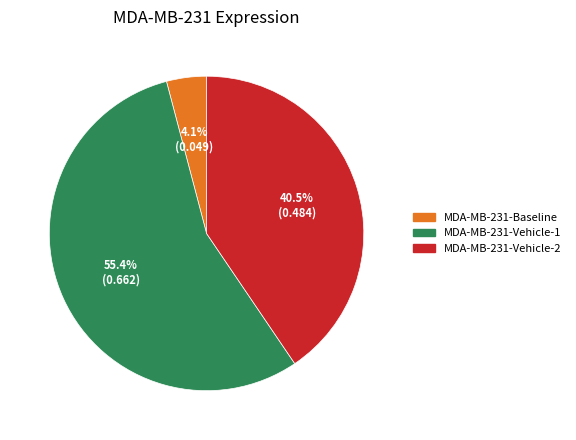

Which has a higher value, MDA-MB-231-Baseline or MDA-MB-231-Vehicle-1?

MDA-MB-231-Vehicle-1